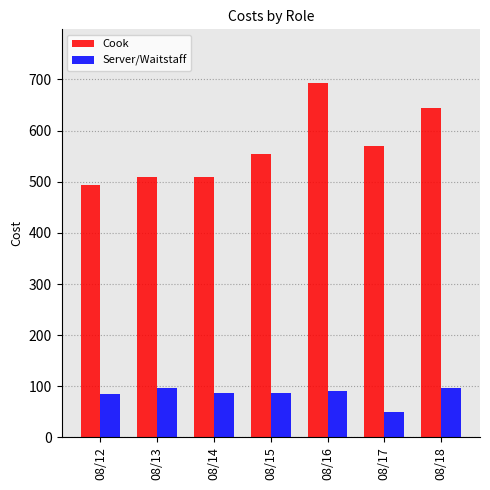

What is the spread (max minus min) of values at 08/16?

603